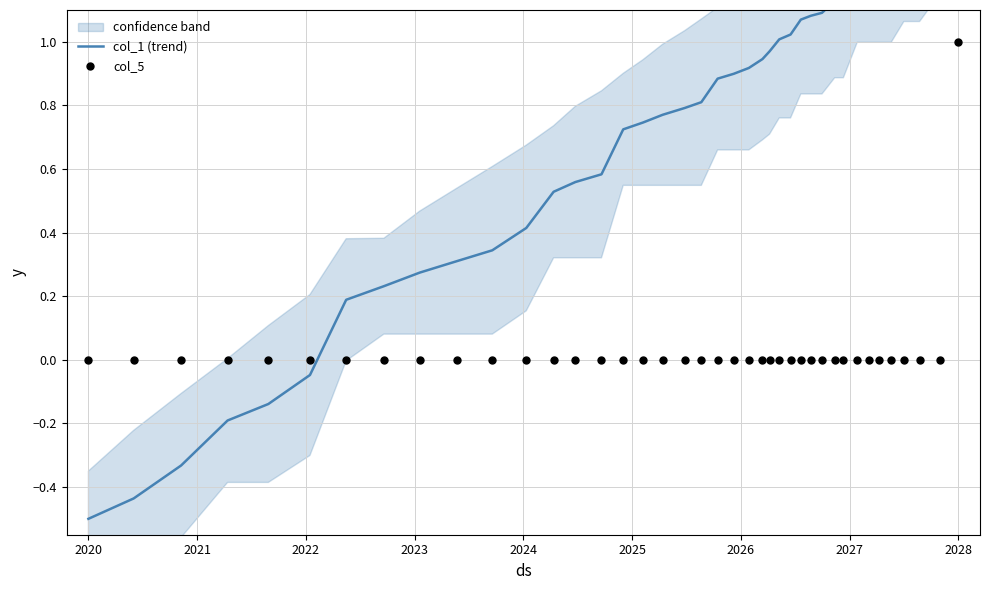

At how many categories does at least one series exceed 0?

34